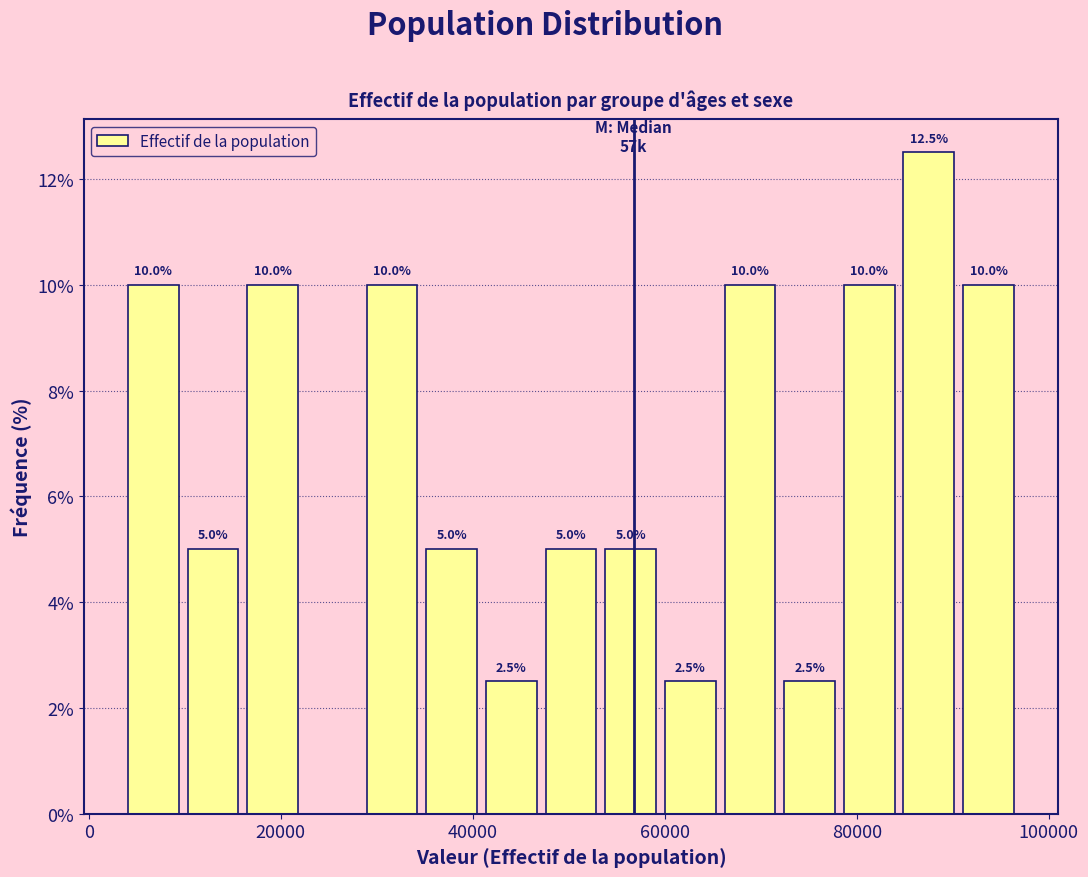

Read against the x-axis, roughly where is the centre of the tallest bar?

88000